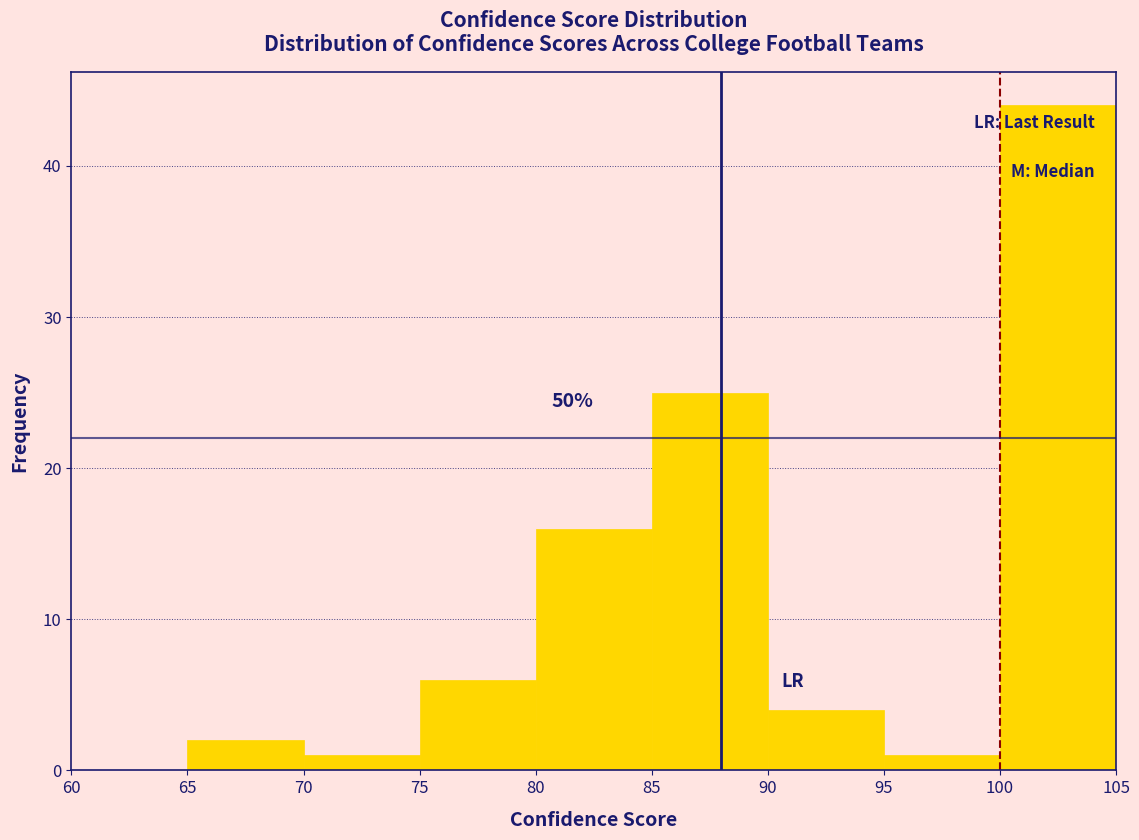

Over which range of the x-axis is the bar tallest?

100 to 105